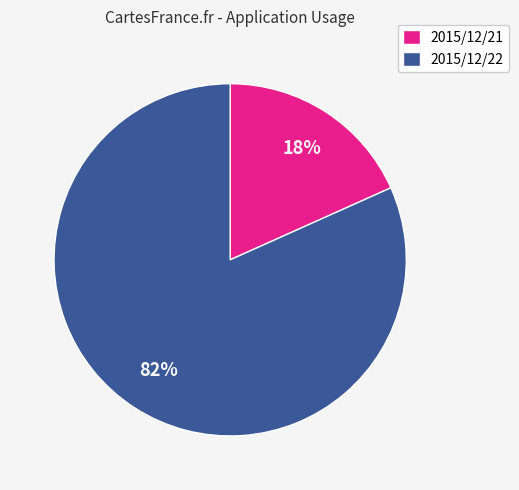

Is the sum of 2015/12/22 and 2015/12/21 greater than half?

Yes